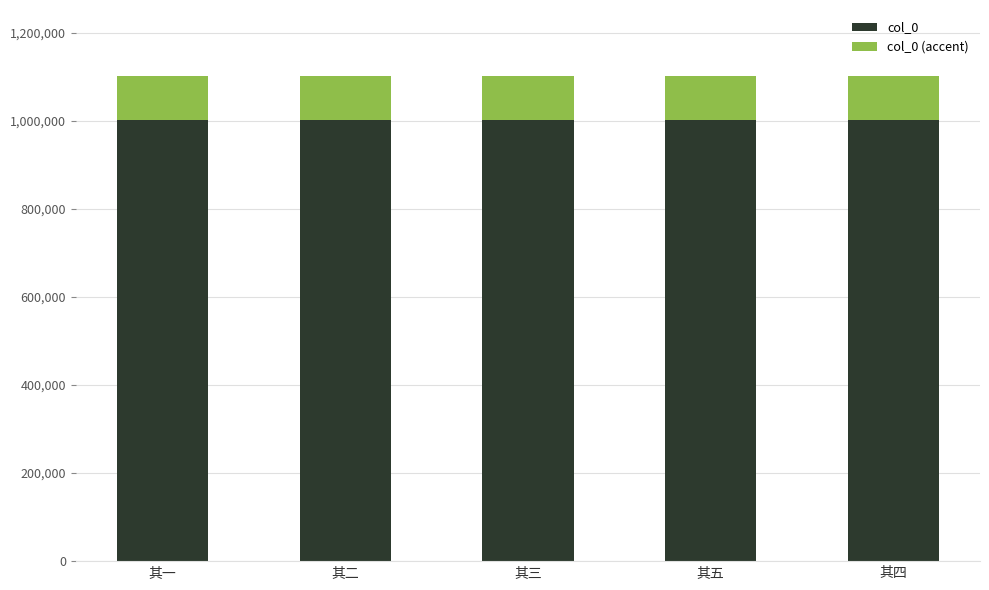

What is the total value across all series at 其三?

1102118.6